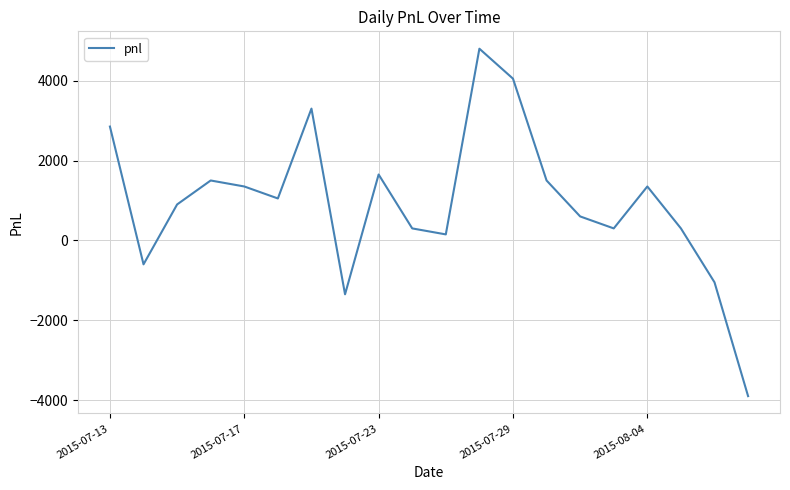

What is the minimum value shown in the chart?

-3900